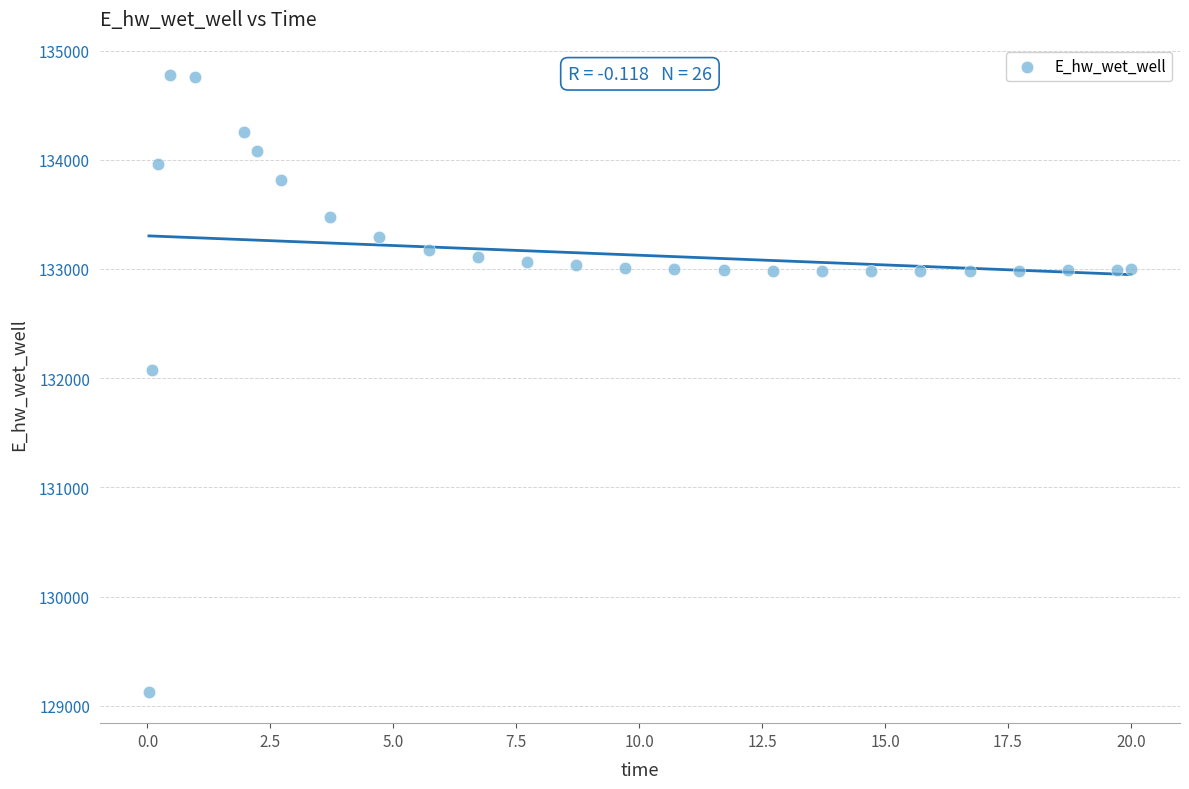

What Y value in the scatter plot is closest to 131948?

132072.0